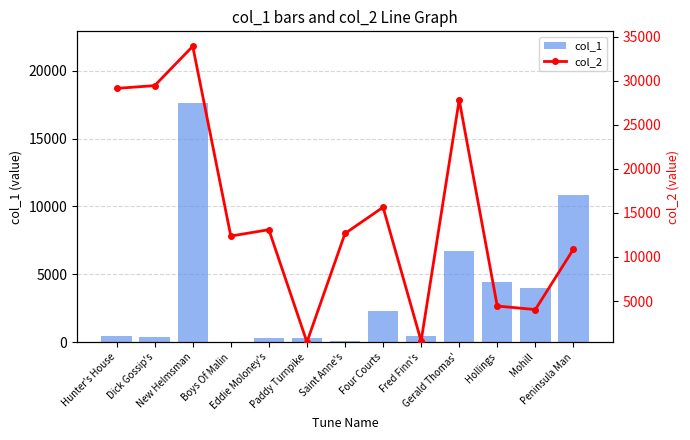

At which category is the sum across all series the highest?

New Helmsman